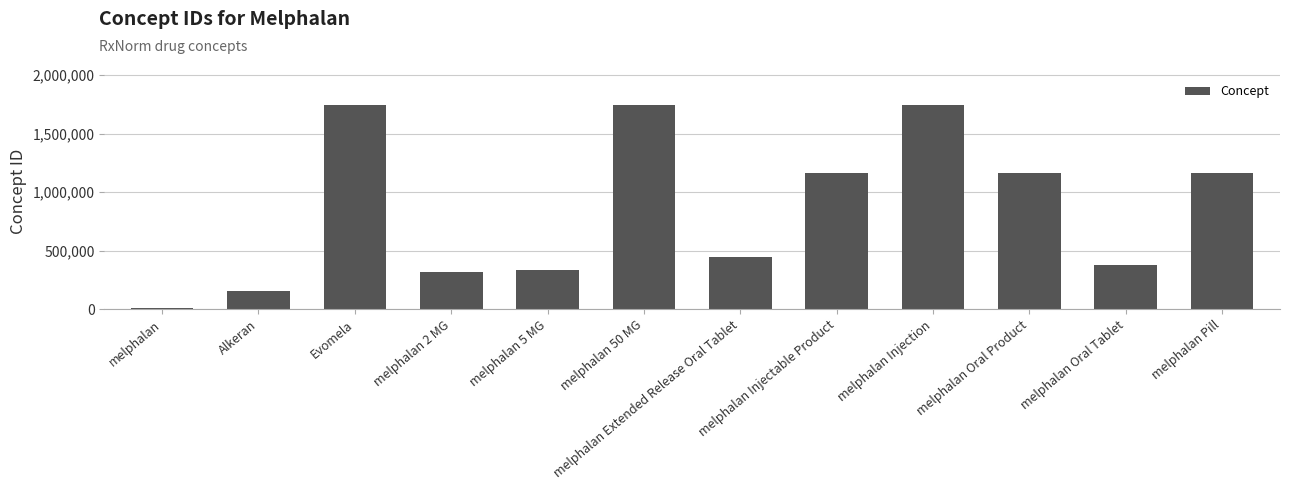

What is the maximum value shown in the chart?

1745086